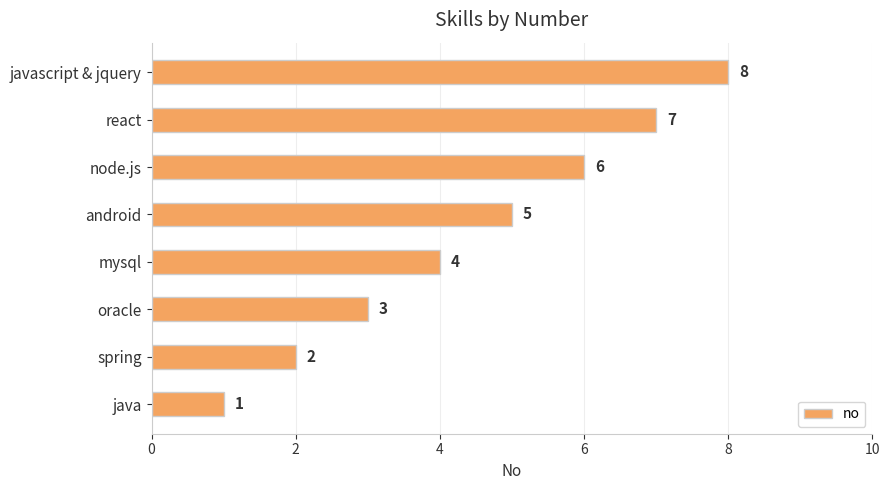

True or false: the data shows 1 at java.

True